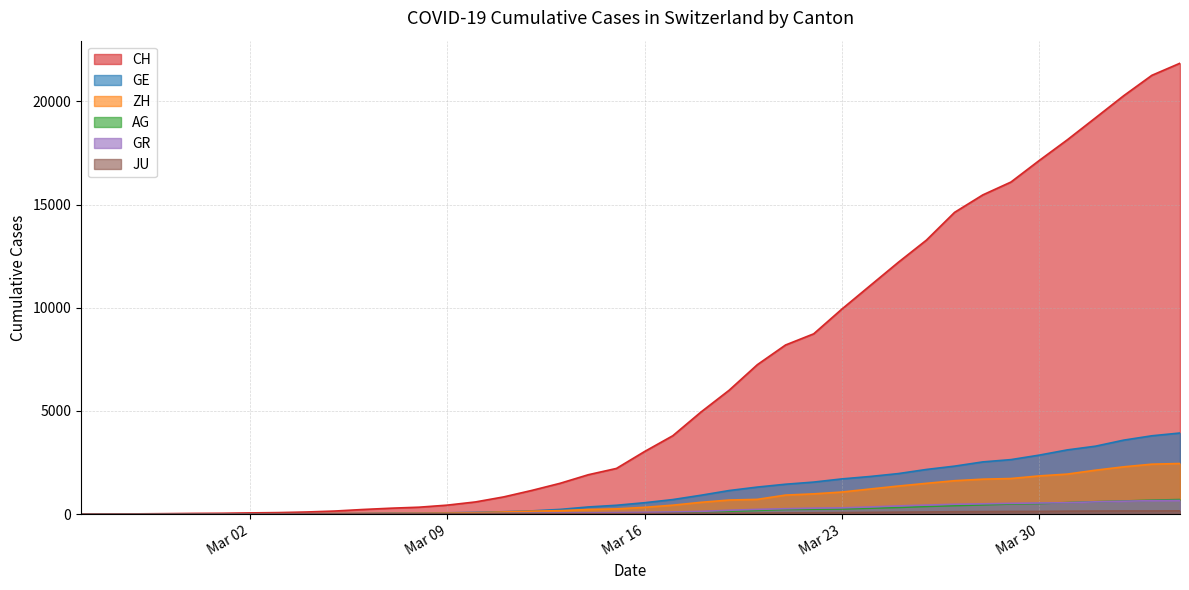

How many values in CH are above zero?

39